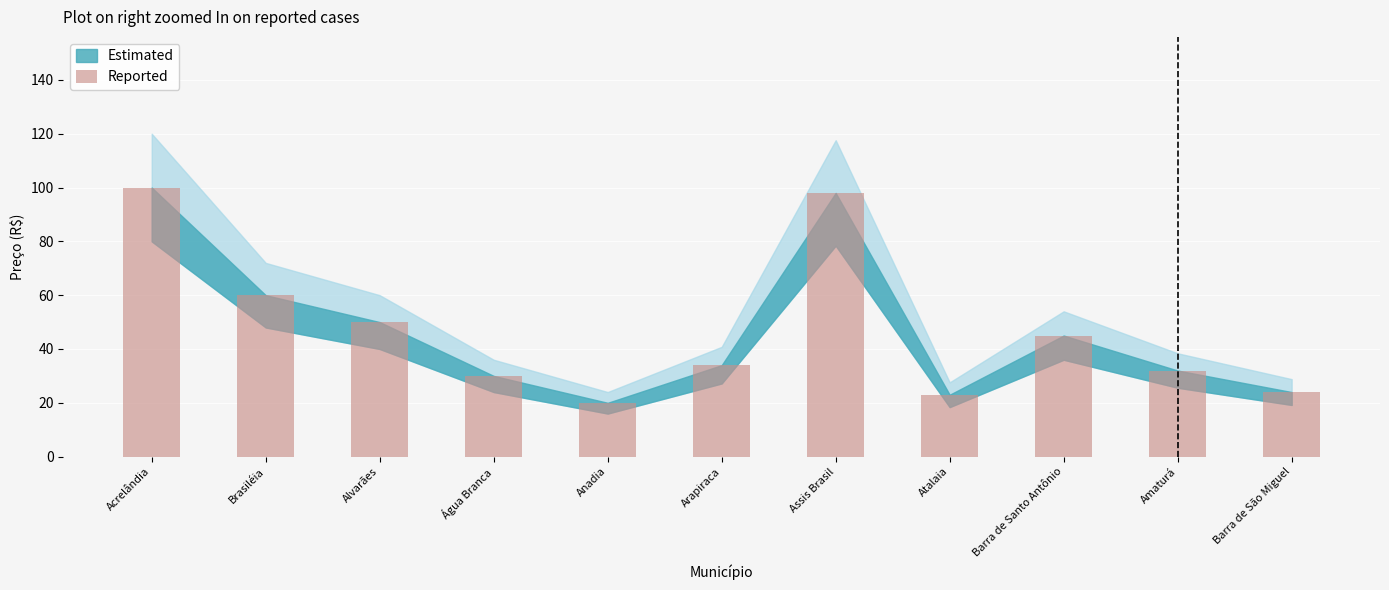

Count the number of categories in the chart.

11